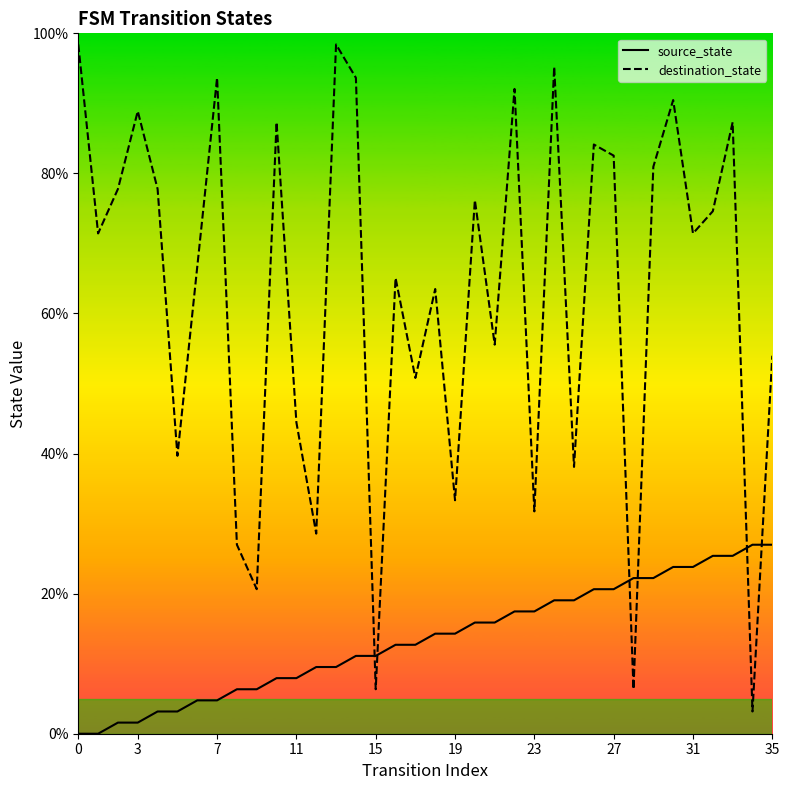

How many values in the destination_state series exceed 71?

19